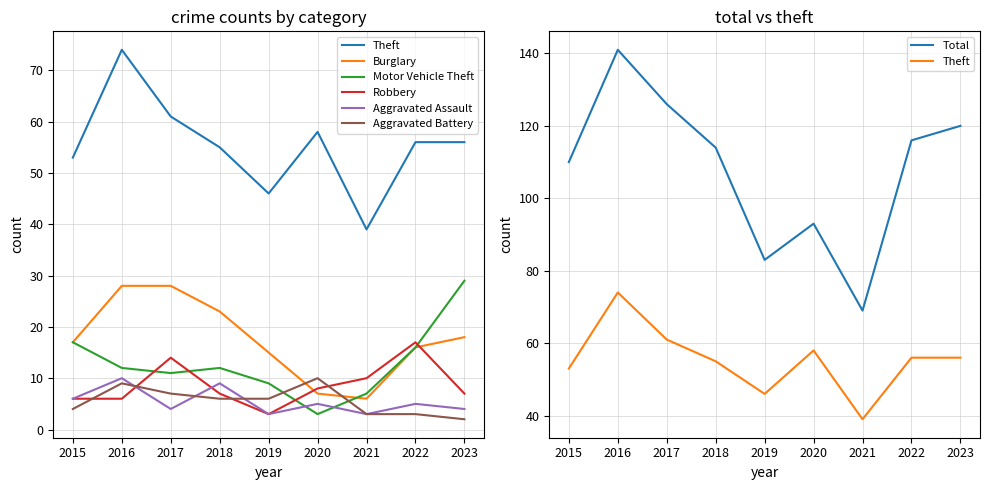

The value of Motor Vehicle Theft at 2023 is 29. True or false?

True